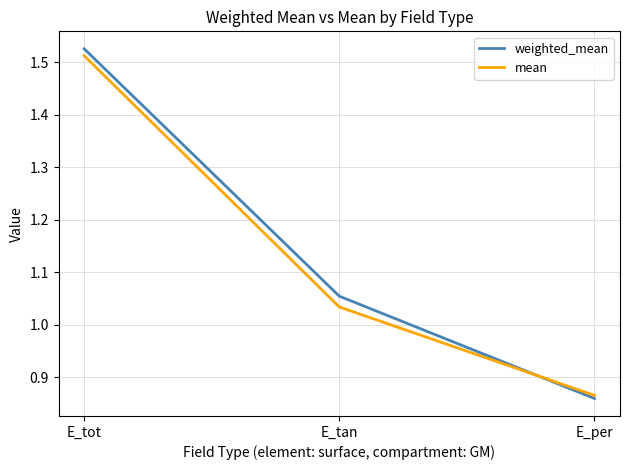

Does the chart have visible grid lines?

Yes